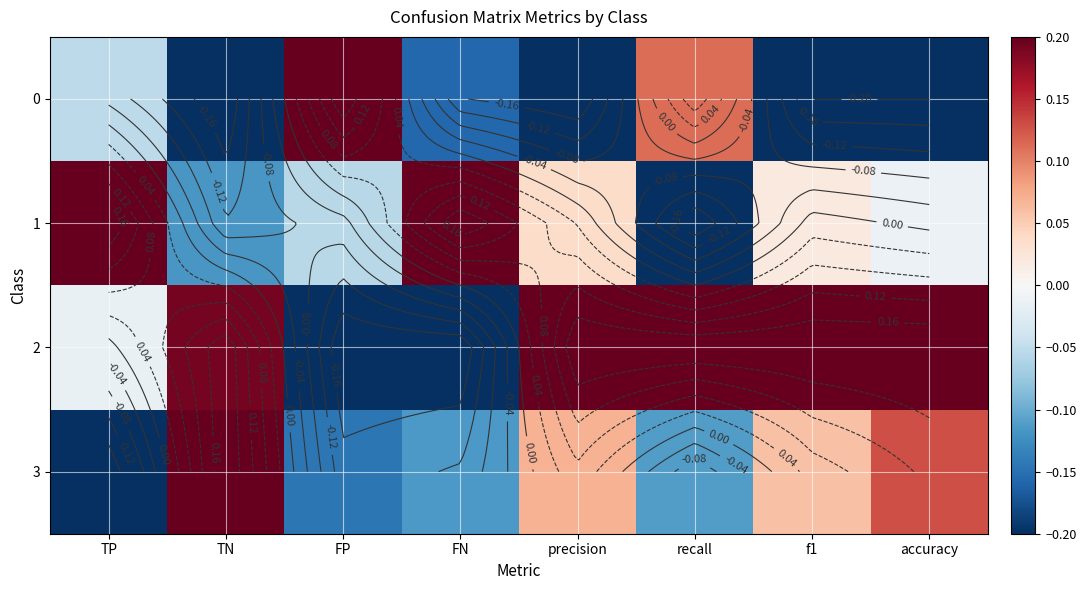

What is the difference between the maximum and second lowest values in the 3 series?

0.3